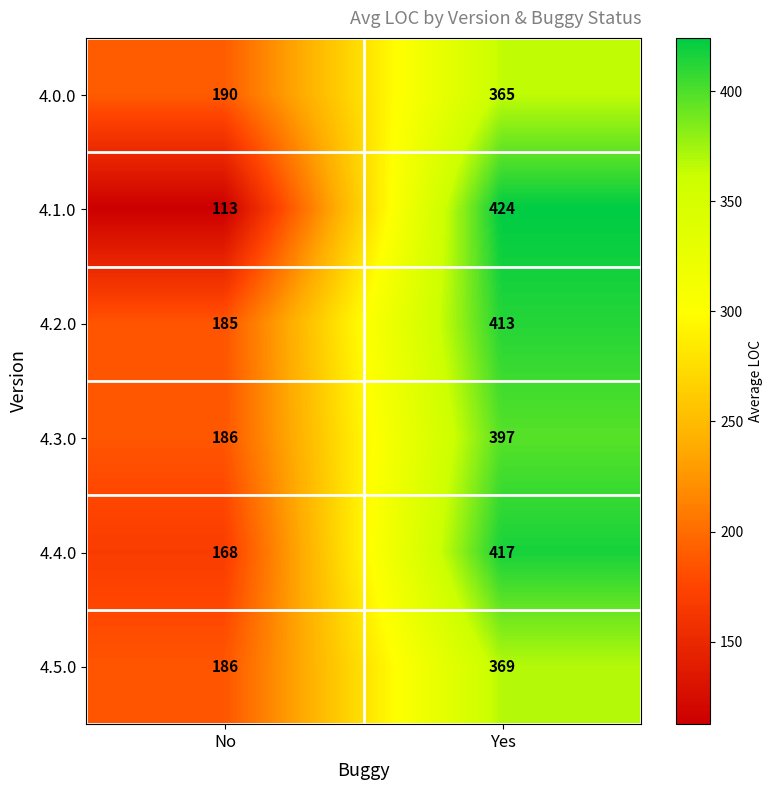

Which category has the highest value in the 4.2.0 series?

Yes